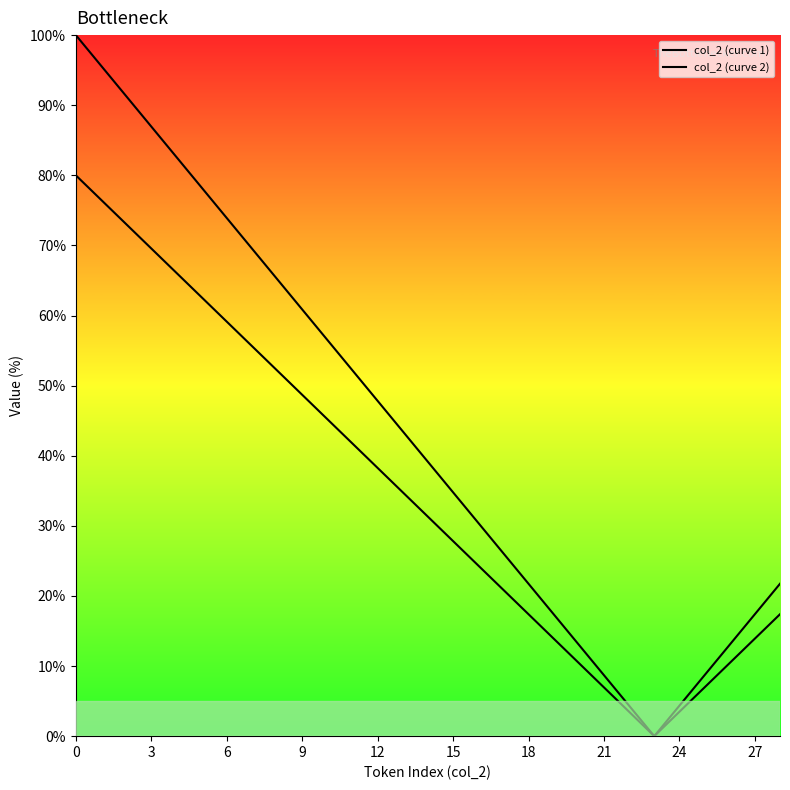

How many distinct data groups are displayed?

2